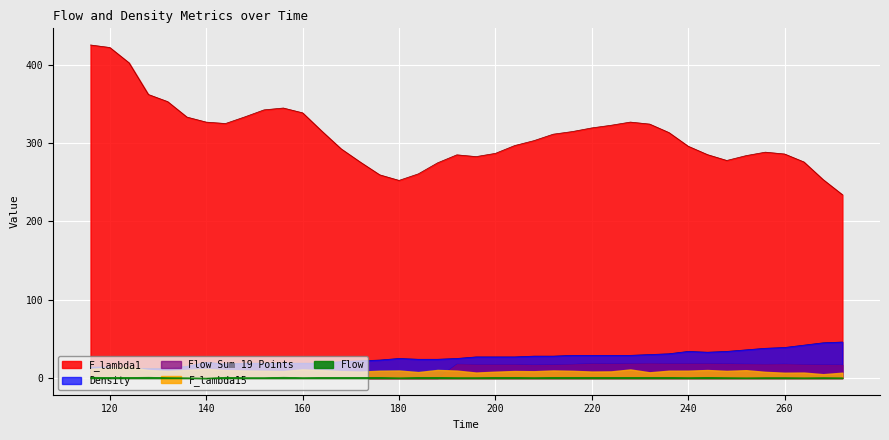

How many times do Flow Sum 19 Points and Flow cross each other?

1